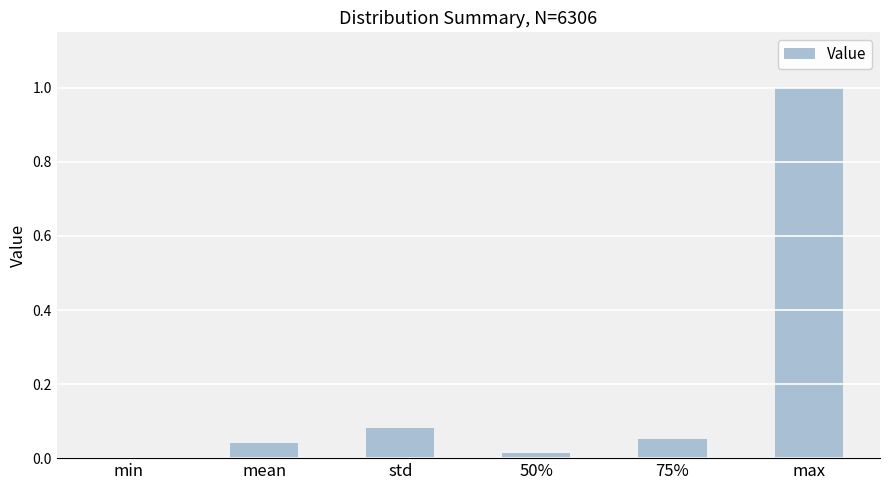

The value at mean is 0.1. True or false?

False